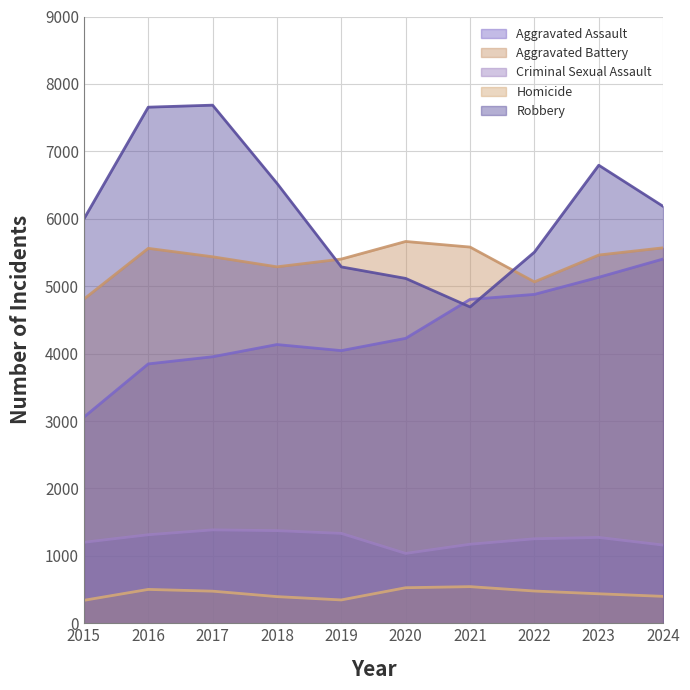

Which series has the widest spread of values?

Robbery